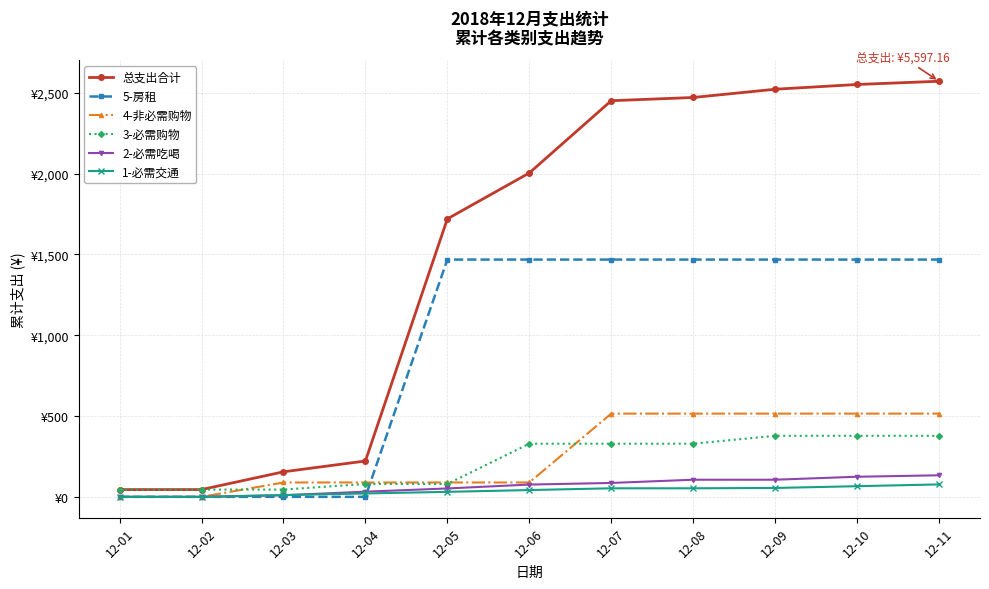

Rank the series by their maximum value, from lowest to highest.

1-必需交通, 2-必需吃喝, 3-必需购物, 4-非必需购物, 5-房租, 总支出合计